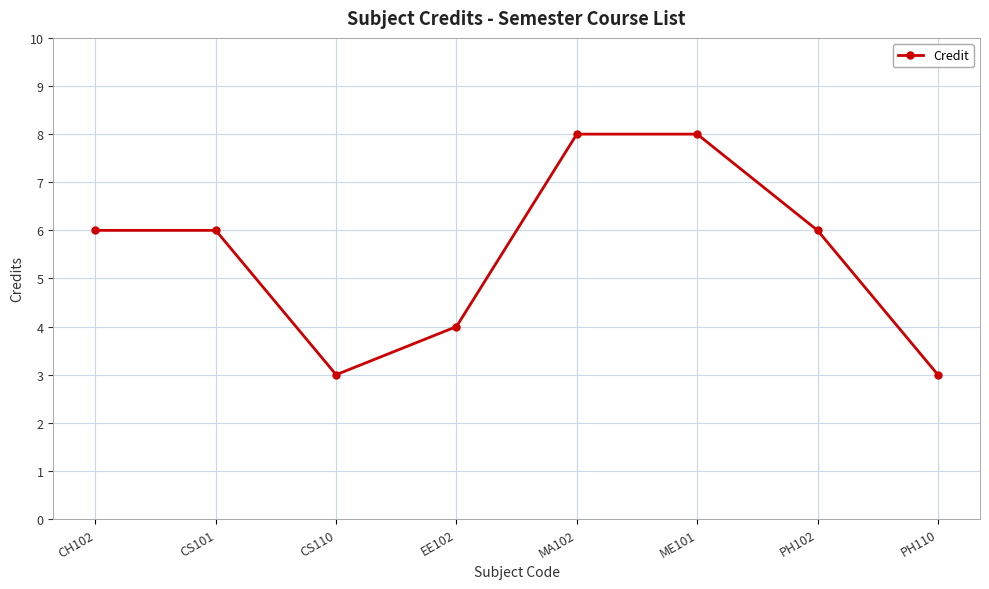

True or false: the data shows 3 at PH110.

True